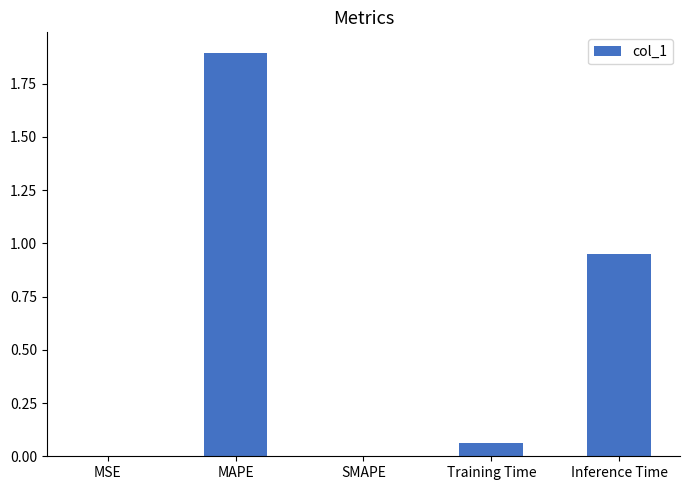

What is the average value?

0.6